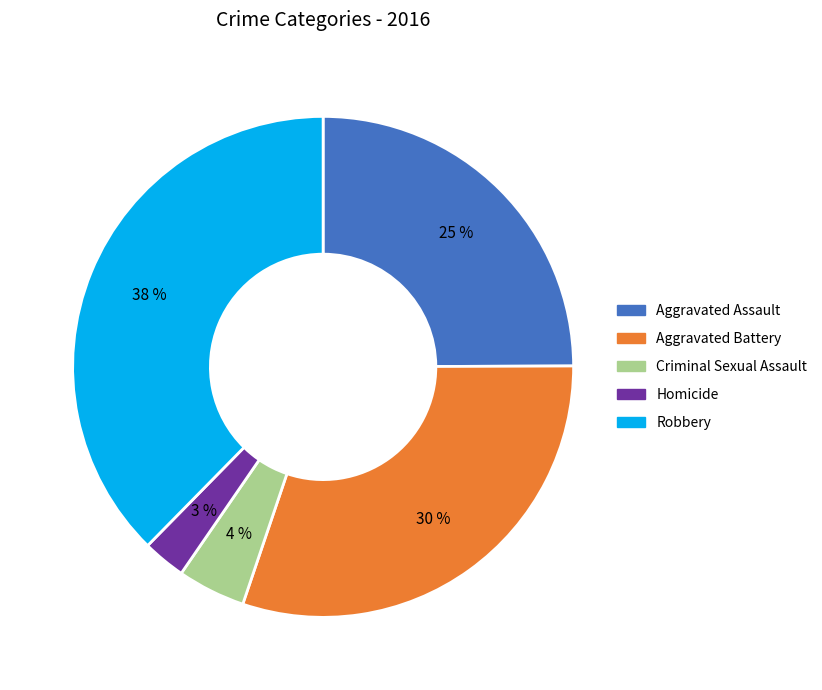

Rank the categories by value from highest to lowest.

Robbery, Aggravated Battery, Aggravated Assault, Criminal Sexual Assault, Homicide